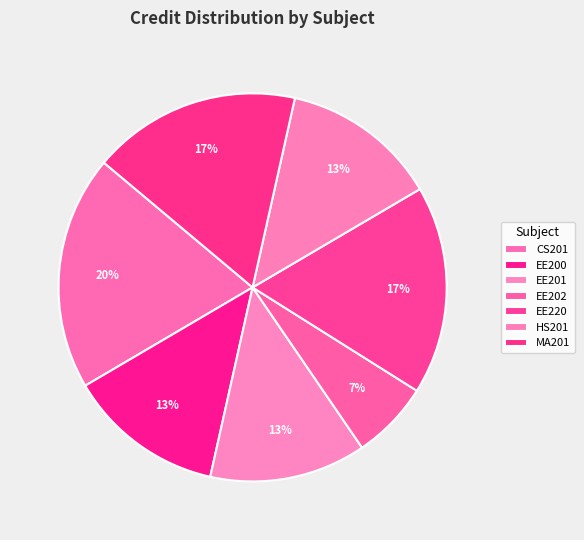

How many slices are in this pie chart?

7